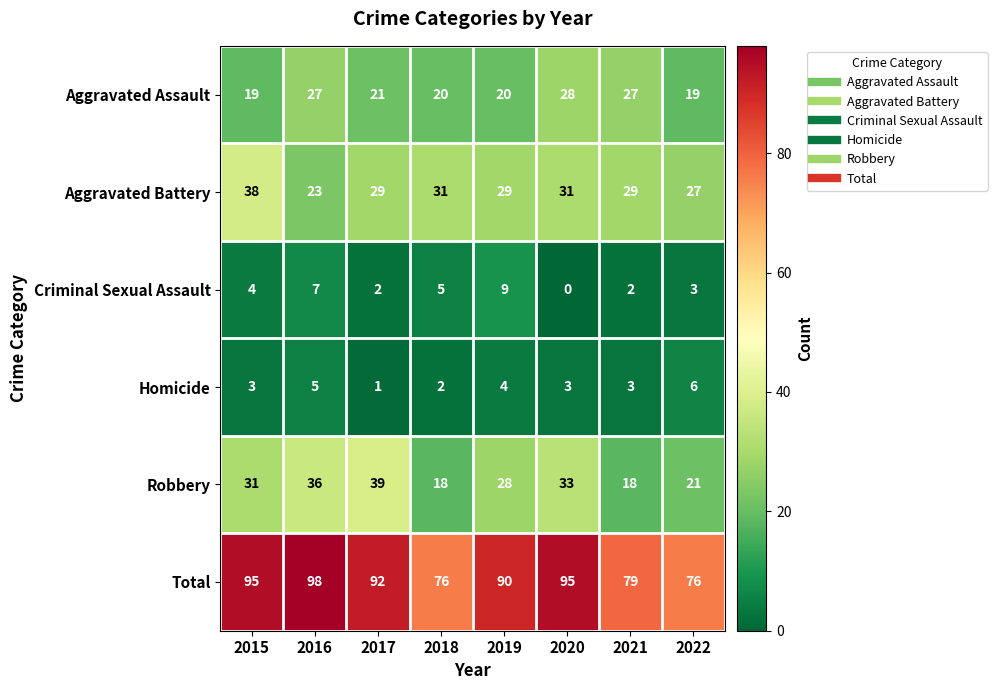

What is the difference between the maximum and minimum values in the Criminal Sexual Assault series?

9